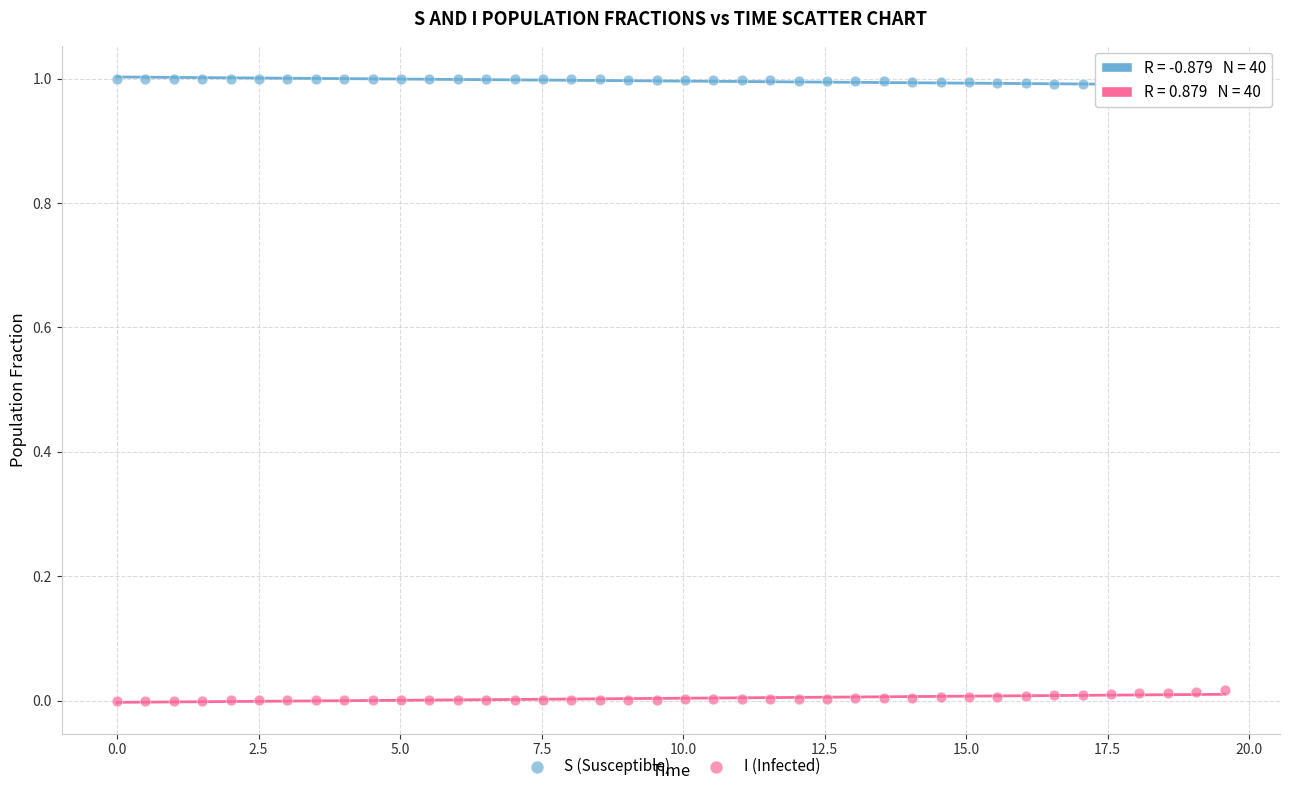

Which series contains the highest Y value?

S (Susceptible)